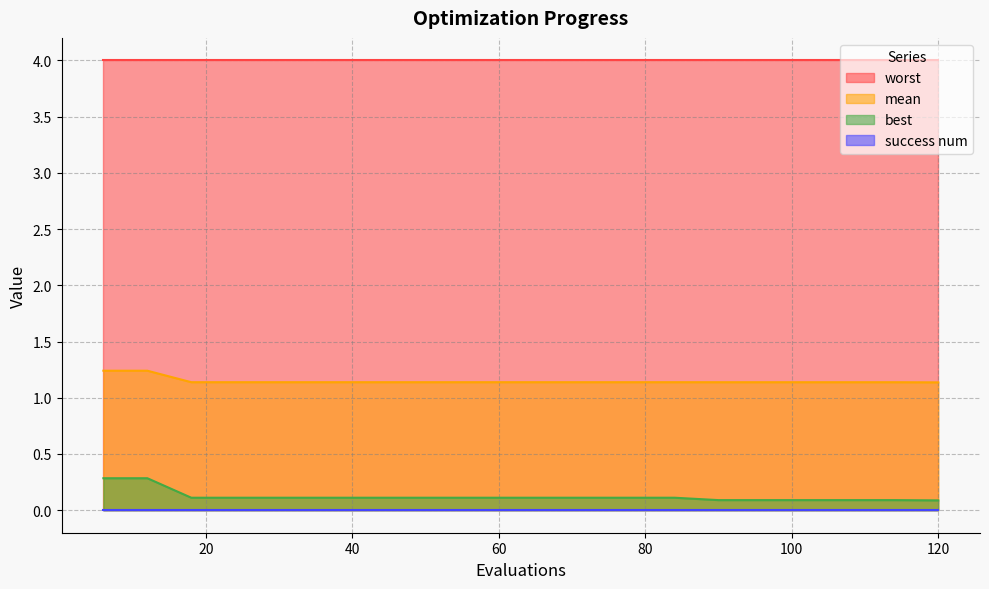

What is the value of the best point at the 10th from the left?

0.1